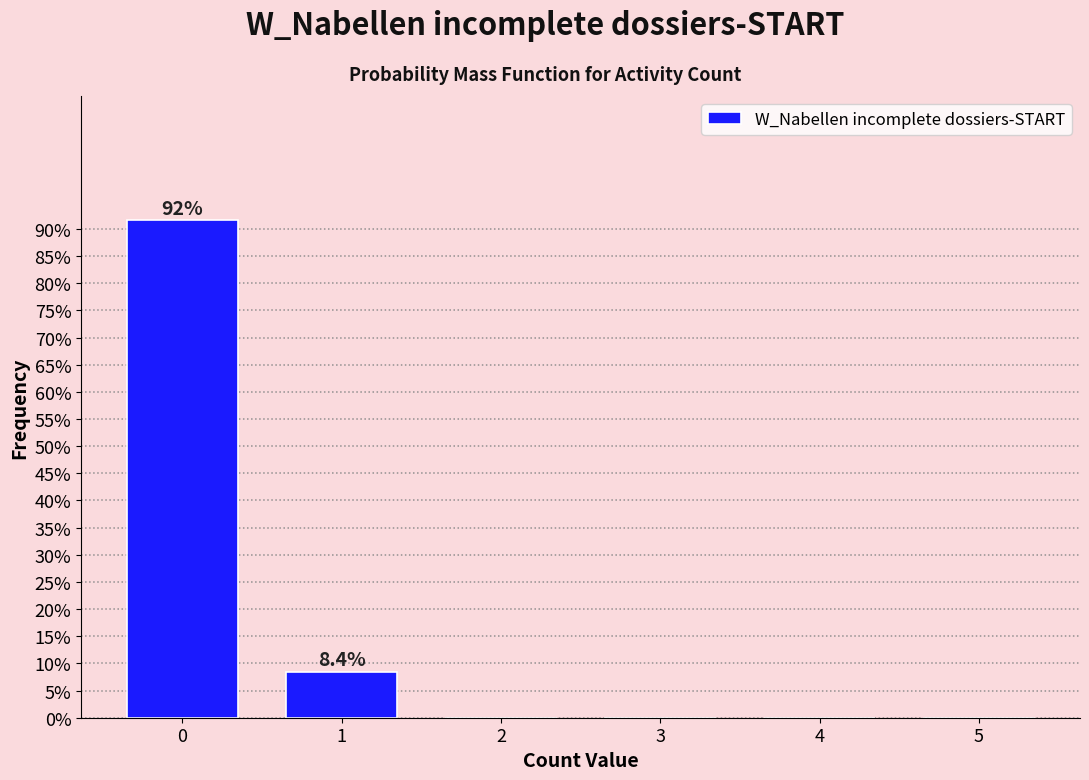

Reading left to right, extract all data points from this chart.

0=91.6	1=8.4	2=0.0	3=0.0	4=0.0	5=0.0